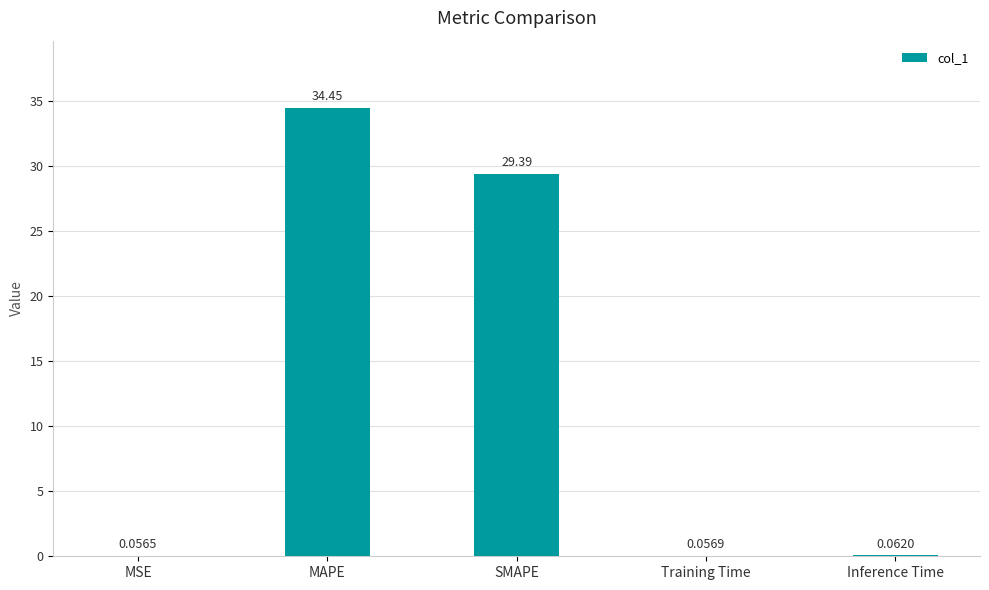

Which has a higher value, Inference Time or SMAPE?

SMAPE